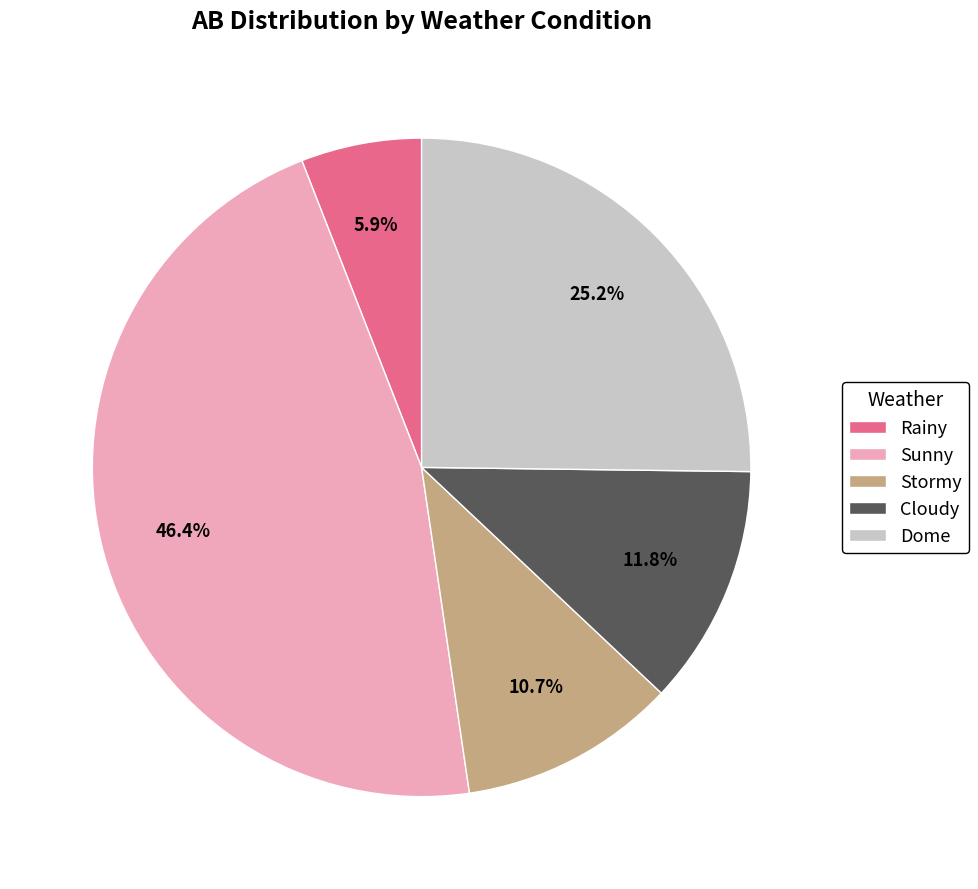

Between Sunny and Stormy, which is larger?

Sunny